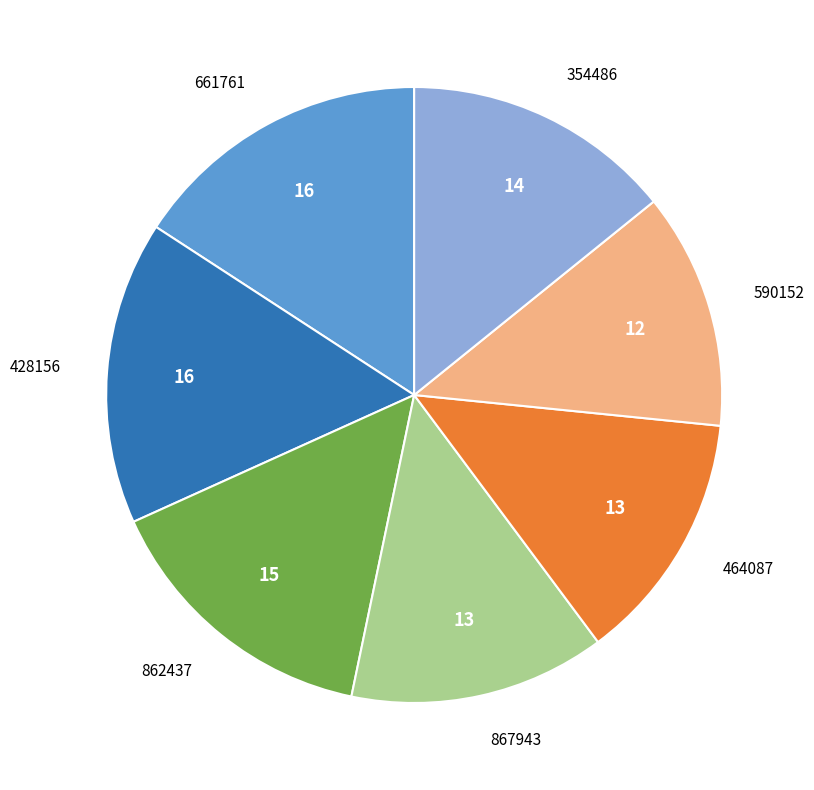

How many slices are in this pie chart?

7